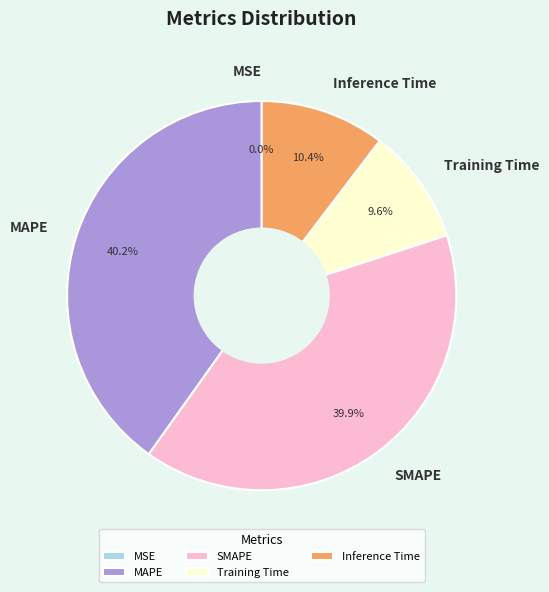

Combined, do Training Time and Inference Time account for over 50%?

No